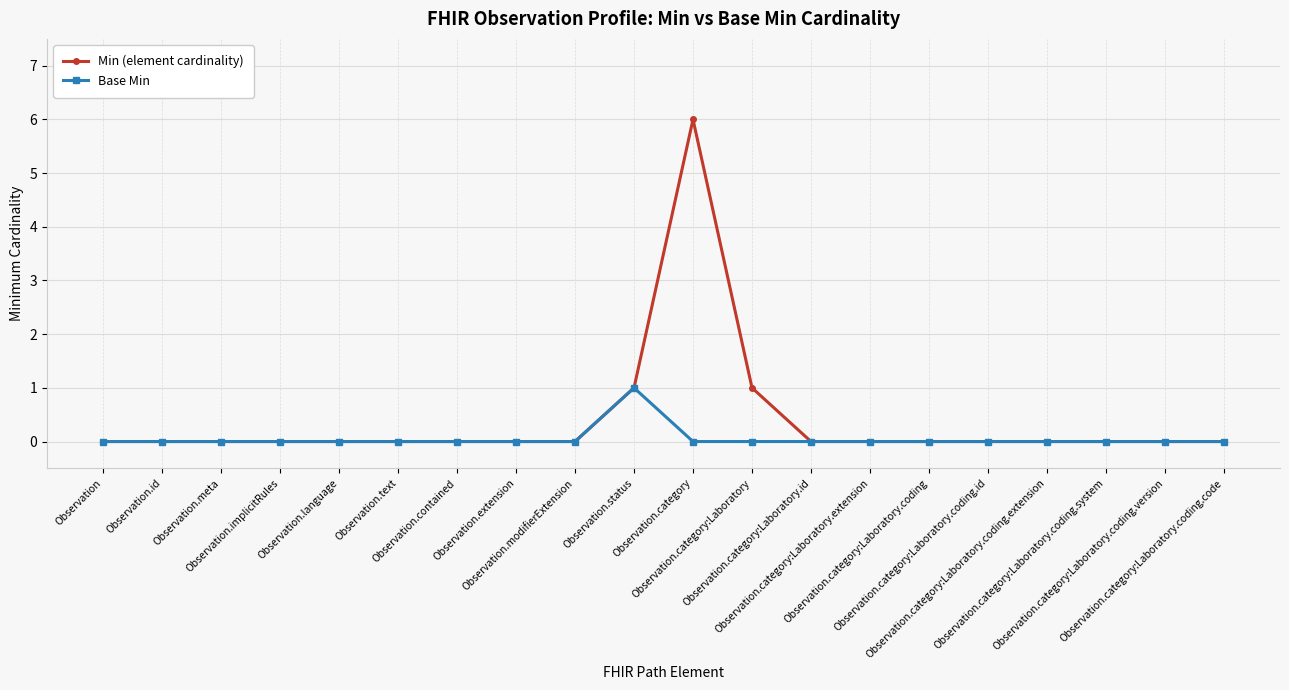

Count the number of categories in the chart.

20